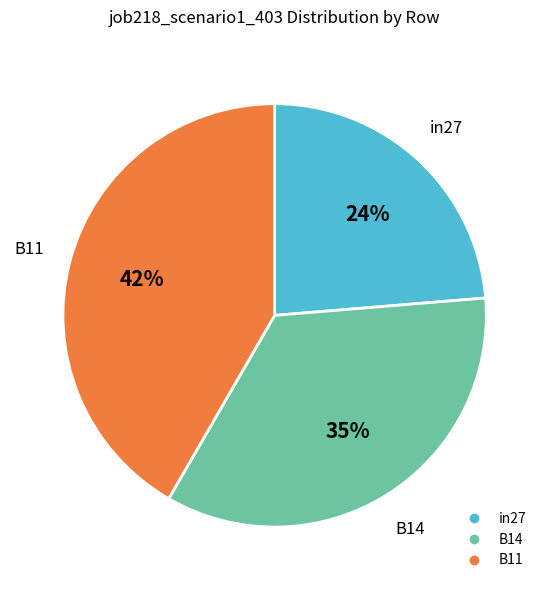

Does any single category account for the majority?

No